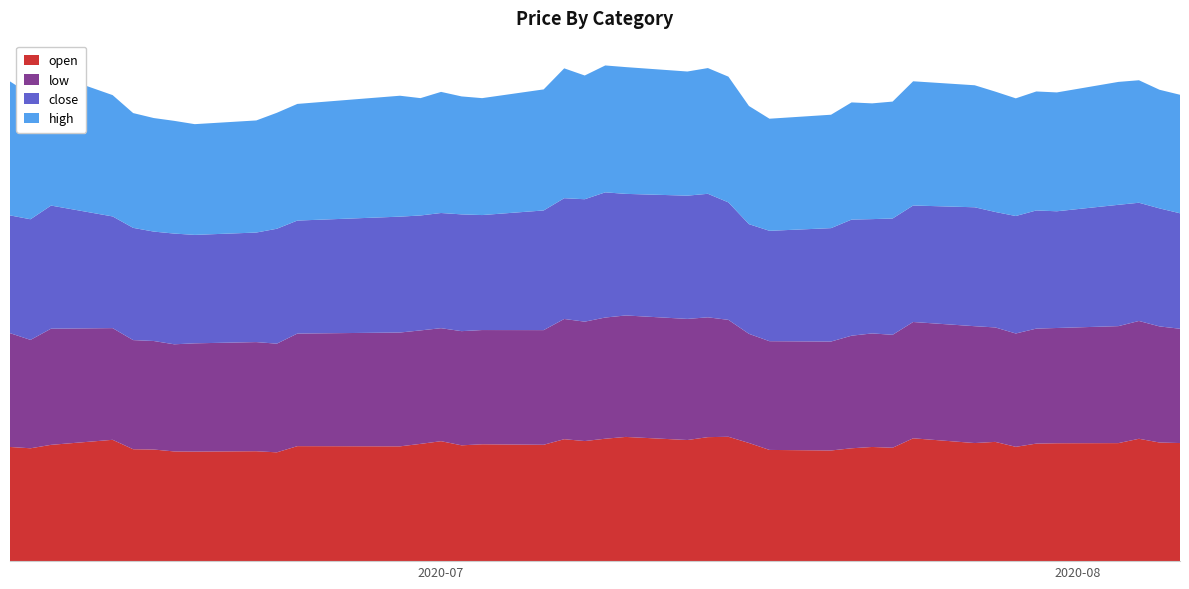

Reading left to right, list all the values displayed in this chart.

open: 0=16.6	1=16.4	2=16.9	3=17.6	4=16.3	5=16.2	6=15.9	7=15.9	8=16.0	9=15.8	10=16.7	11=16.7	12=17.0	13=17.4	14=16.8	15=17.0	16=16.9	17=17.7	18=17.4	19=17.8	20=18.1	21=17.6	22=18.0	23=18.1	24=17.2	25=16.2	26=16.1	27=16.4	28=16.6	29=16.5	30=17.9	31=17.2	32=17.3	33=16.6	34=17.1	35=17.1	36=17.1	37=17.8	38=17.2	39=17.2
low: 0=16.5	1=15.8	2=16.9	3=16.2	4=15.9	5=15.8	6=15.6	7=15.7	8=15.9	9=15.8	10=16.4	11=16.5	12=16.5	13=16.4	14=16.6	15=16.6	16=16.7	17=17.5	18=17.4	19=17.6	20=17.6	21=17.6	22=17.4	23=17.0	24=15.9	25=15.8	26=15.8	27=16.4	28=16.5	29=16.4	30=16.9	31=17.0	32=16.6	33=16.5	34=16.7	35=16.8	36=17.0	37=17.1	38=16.9	39=16.6
close: 0=17.1	1=17.5	2=17.9	3=16.2	4=16.3	5=15.9	6=16.1	7=15.8	8=15.9	9=16.7	10=16.4	11=16.8	12=16.7	13=16.7	14=17.0	15=16.7	16=17.4	17=17.6	18=17.8	19=18.2	20=17.7	21=17.9	22=17.9	23=17.1	24=15.9	25=16.0	26=16.5	27=16.9	28=16.6	29=16.9	30=16.9	31=17.3	32=16.8	33=17.1	34=17.2	35=17.0	36=17.6	37=17.2	38=17.1	39=16.8
high: 0=19.5	1=18.1	2=19.2	3=17.6	4=16.7	5=16.5	6=16.4	7=16.1	8=16.3	9=16.9	10=16.9	11=17.6	12=17.1	13=17.6	14=17.1	15=17.0	16=17.6	17=18.9	18=18.0	19=18.4	20=18.4	21=18.0	22=18.3	23=18.3	24=17.2	25=16.3	26=16.5	27=17.0	28=16.8	29=17.0	30=18.1	31=17.7	32=17.5	33=17.1	34=17.3	35=17.3	36=17.9	37=17.8	38=17.2	39=17.2